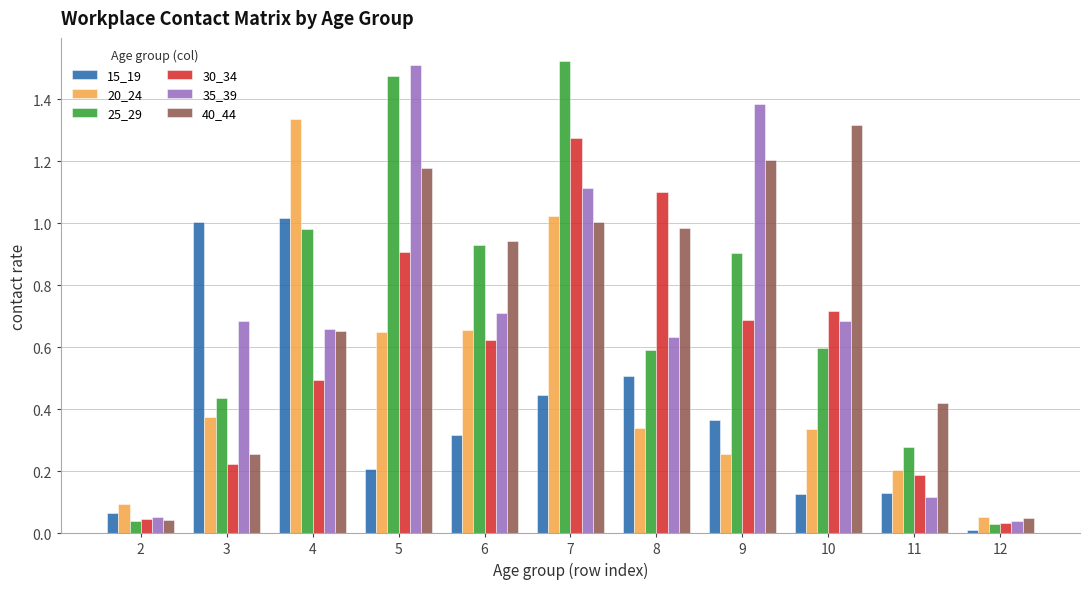

What is the sum of all 15_19 values?

4.2